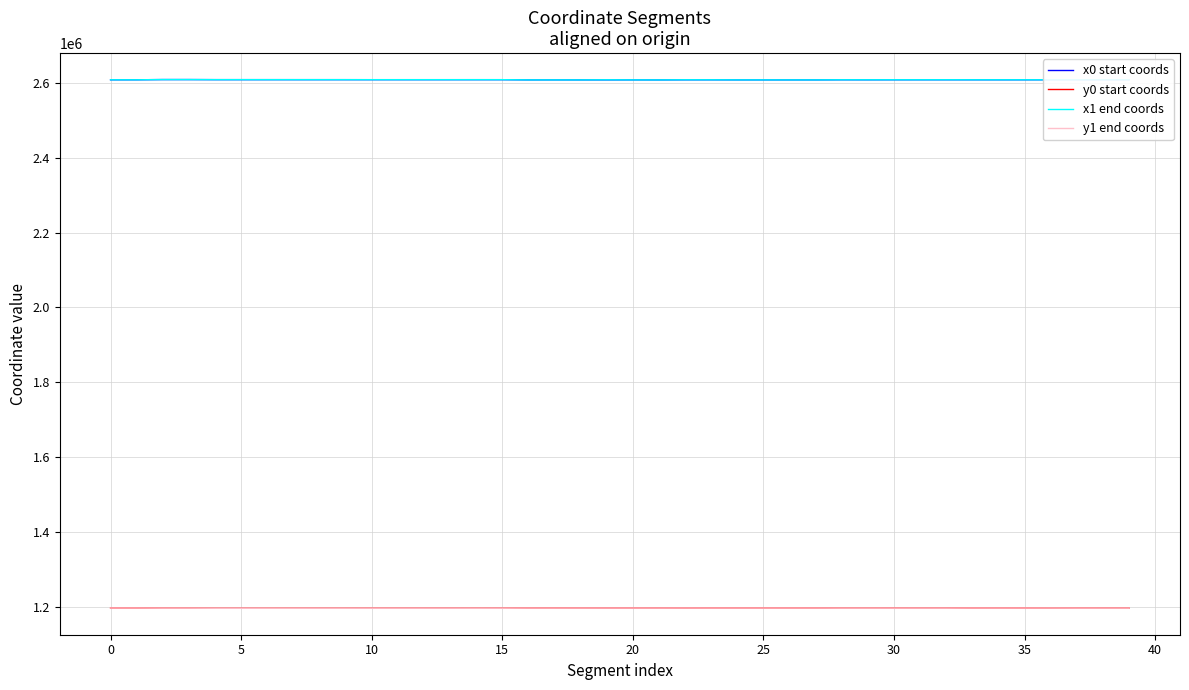

What is the minimum value shown in the chart?

1195807.0